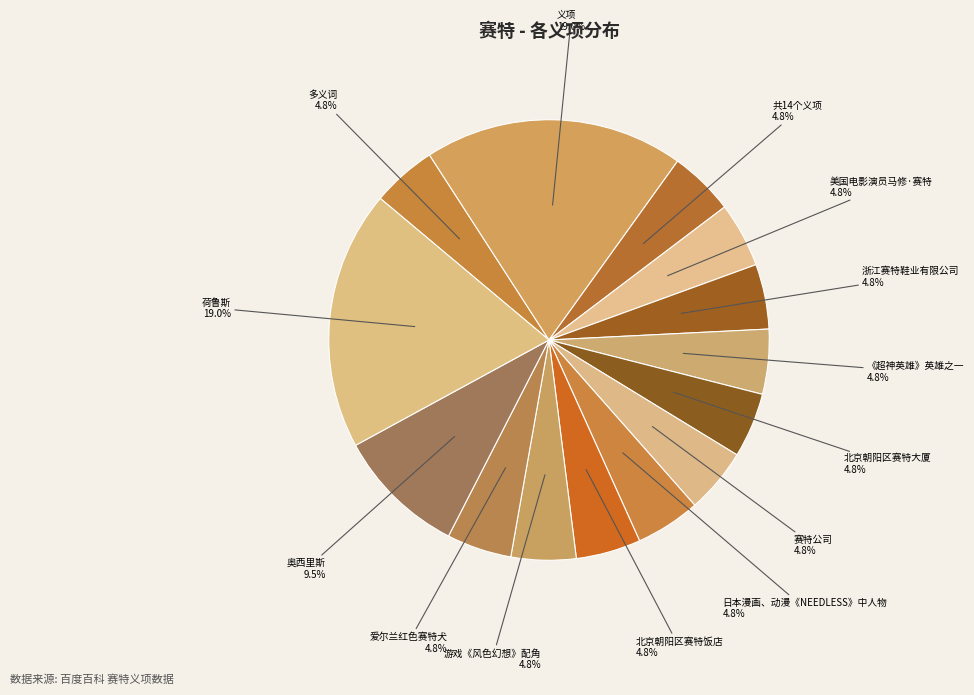

Count the number of slices in the pie.

14